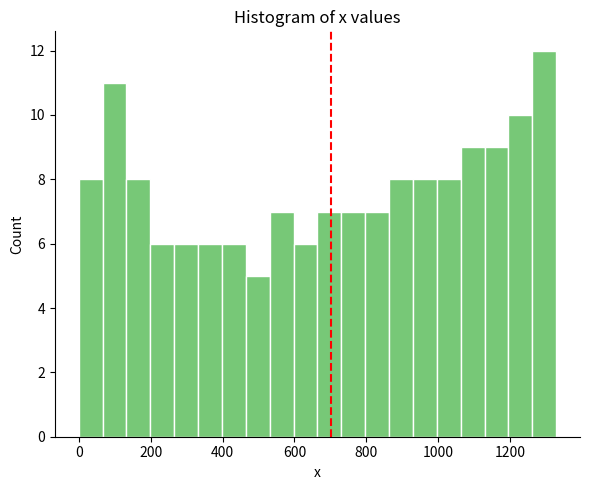

Read against the x-axis, roughly where is the centre of the tallest bar?

1300